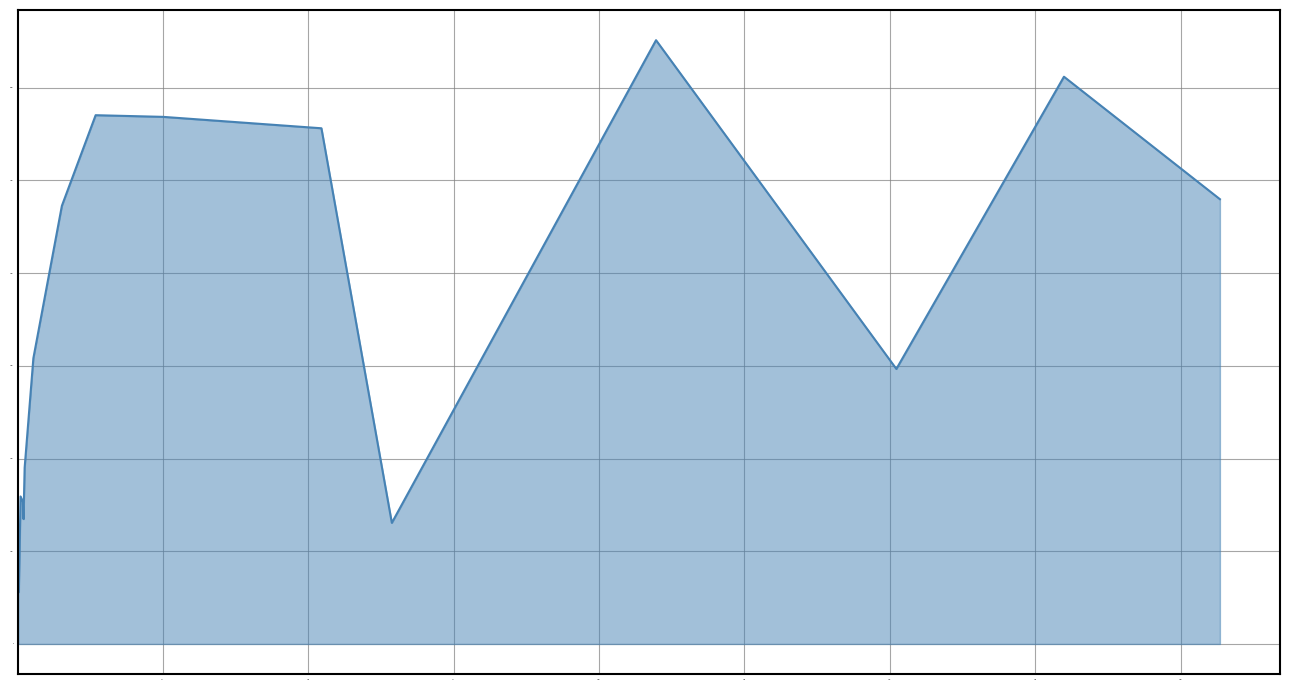

What is the average value?

3395